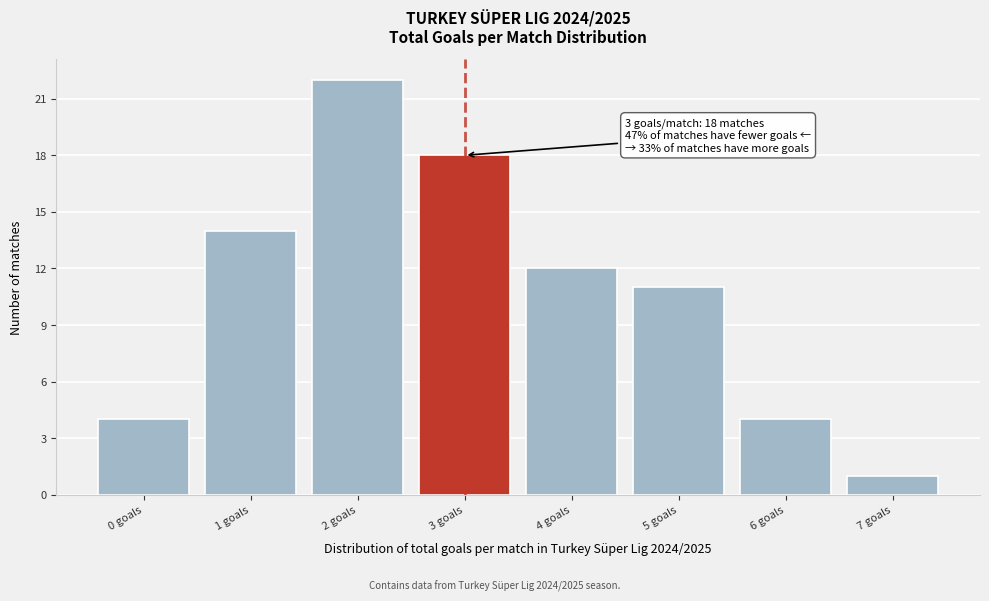

Reading left to right, list all the values displayed in this chart.

0 goals=4	1 goals=14	2 goals=22	3 goals=18	4 goals=12	5 goals=11	6 goals=4	7 goals=1